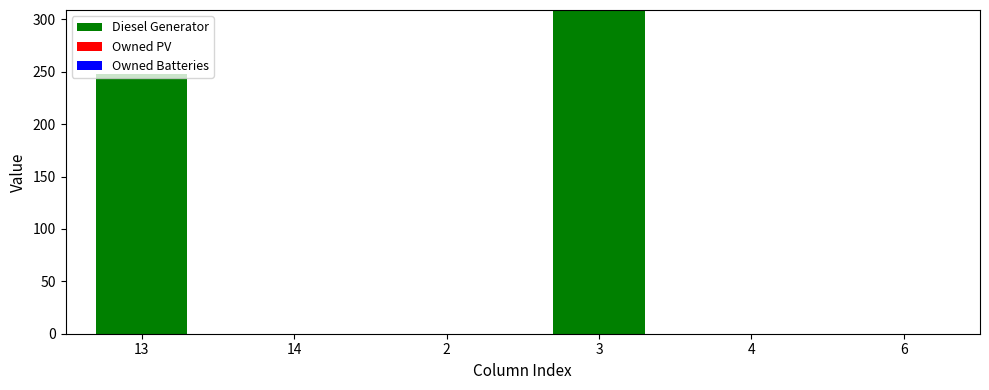

At which label is the value closest to 154?

13